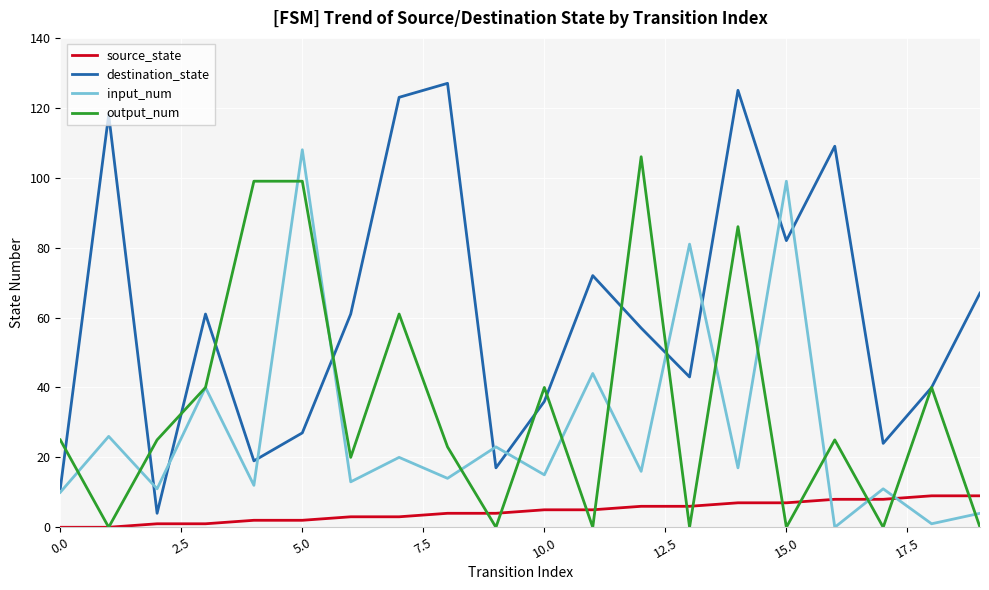

What is the maximum value shown in the chart?

127